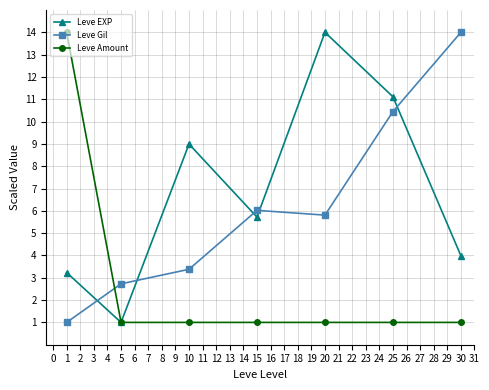

Where does the Leve EXP series first go above 5?

10